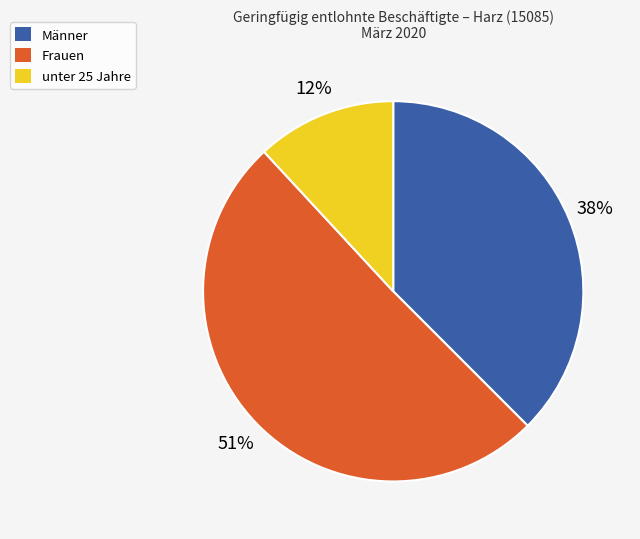

What is the majority slice?

Frauen